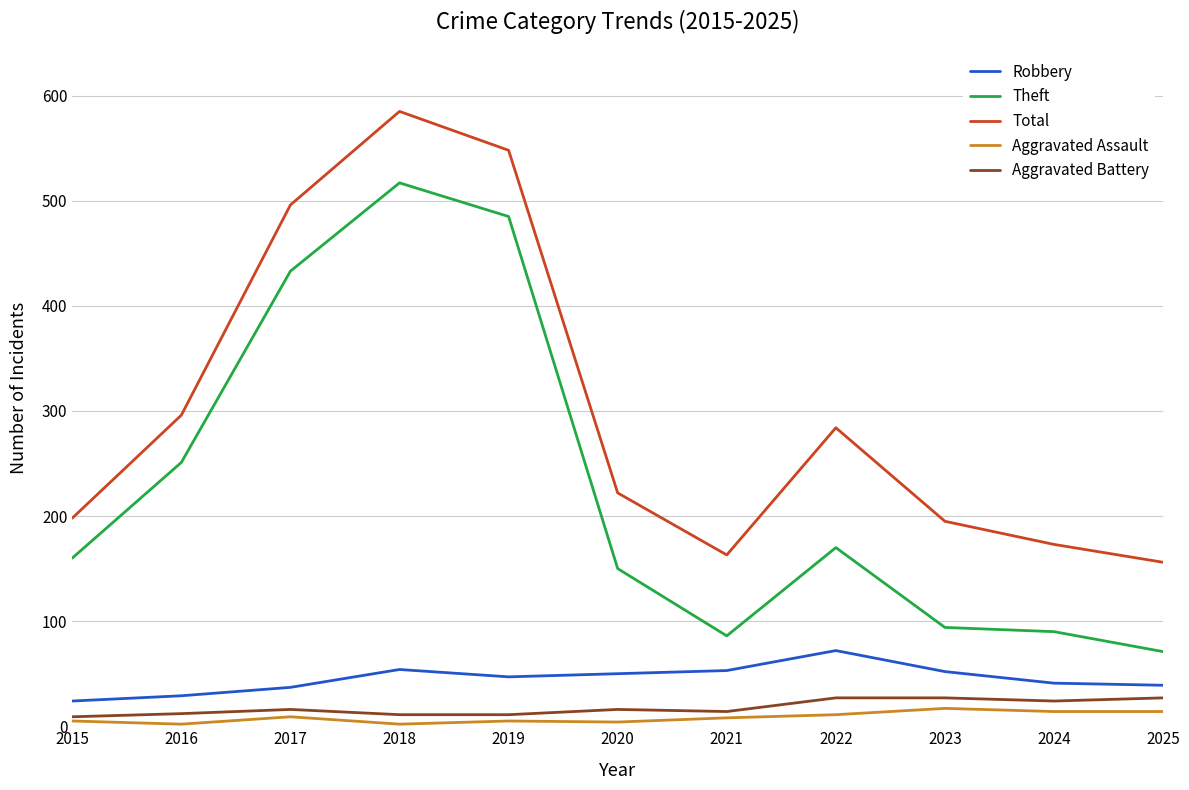

What is the total value across all series at 2023?

385